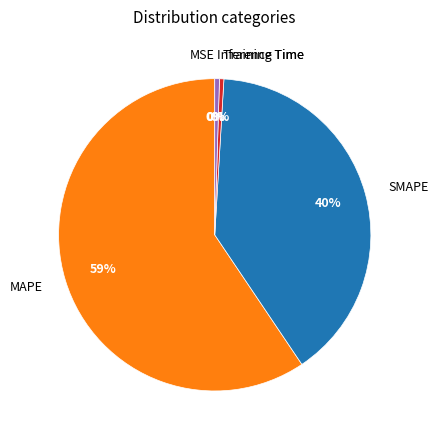

Which slice is the largest?

MAPE